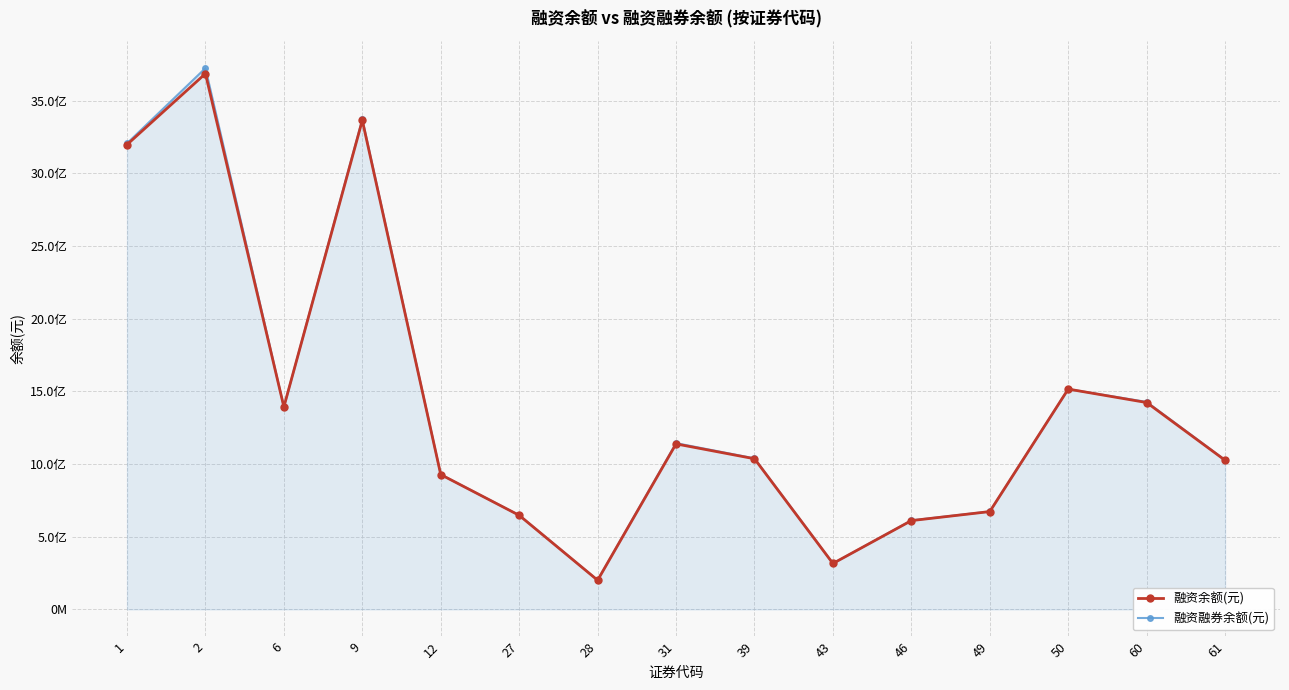

What is the sum of all 融资融券余额(元) values?

21228733768